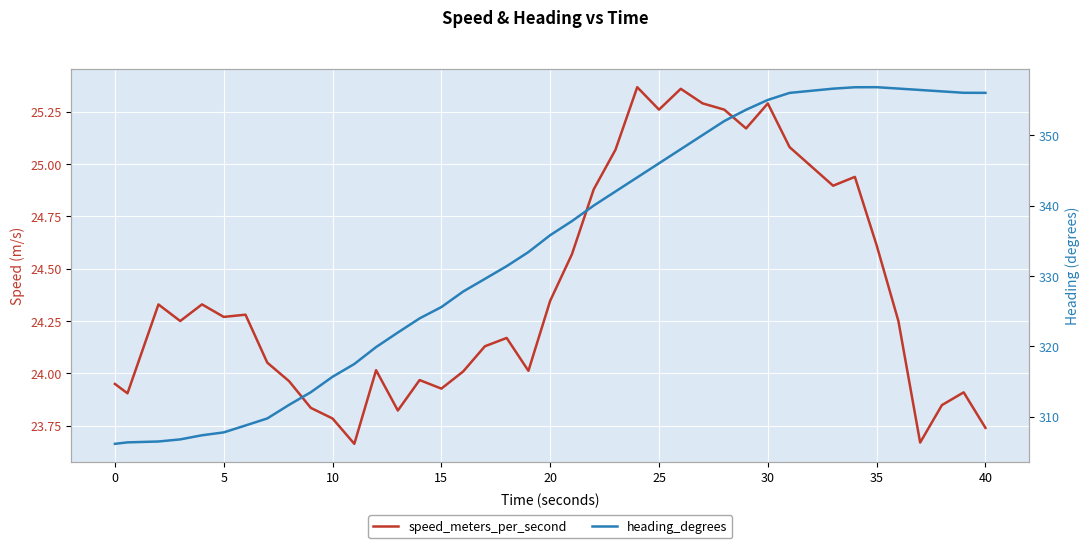

What is the difference between the maximum and second lowest values in the speed_meters_per_second series?

1.7